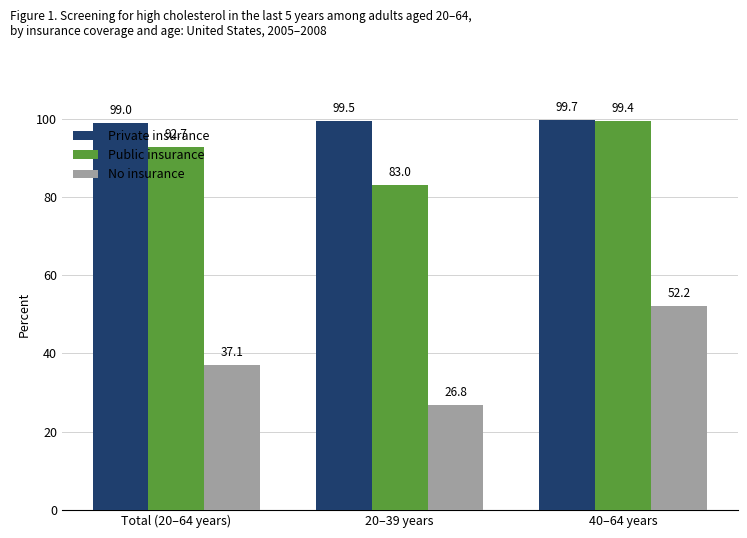

How many bars are there in each group?

3